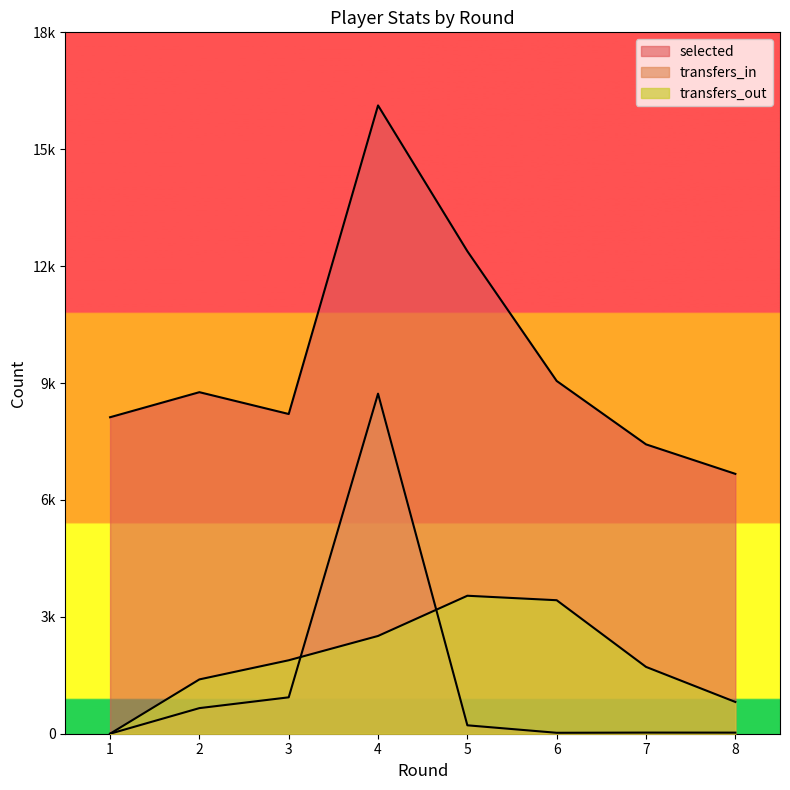

At which category is the sum across all series the highest?

4